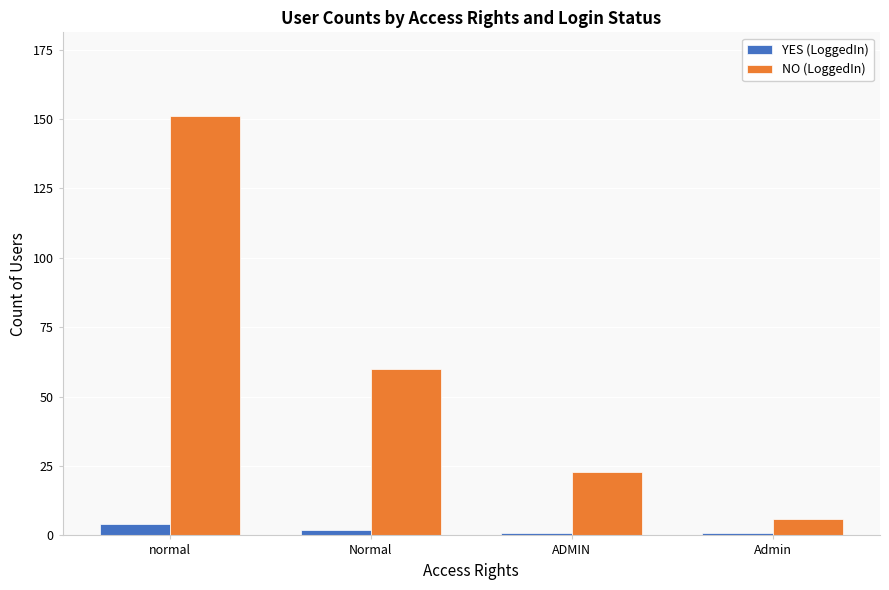

Is it true that NO (LoggedIn) equals 60 at Normal?

True